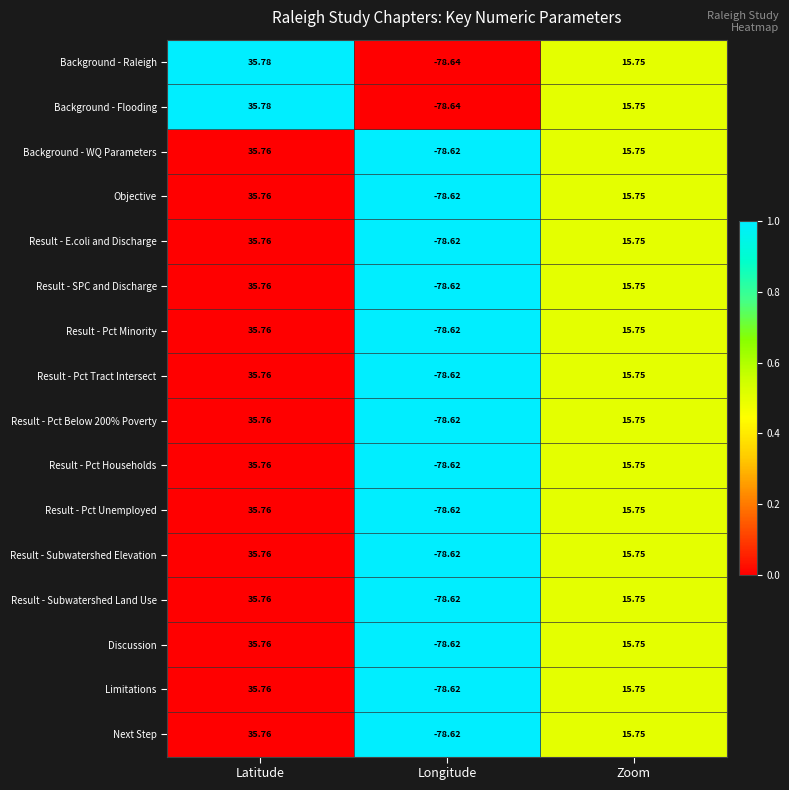

At which category is the sum across all series the highest?

Latitude